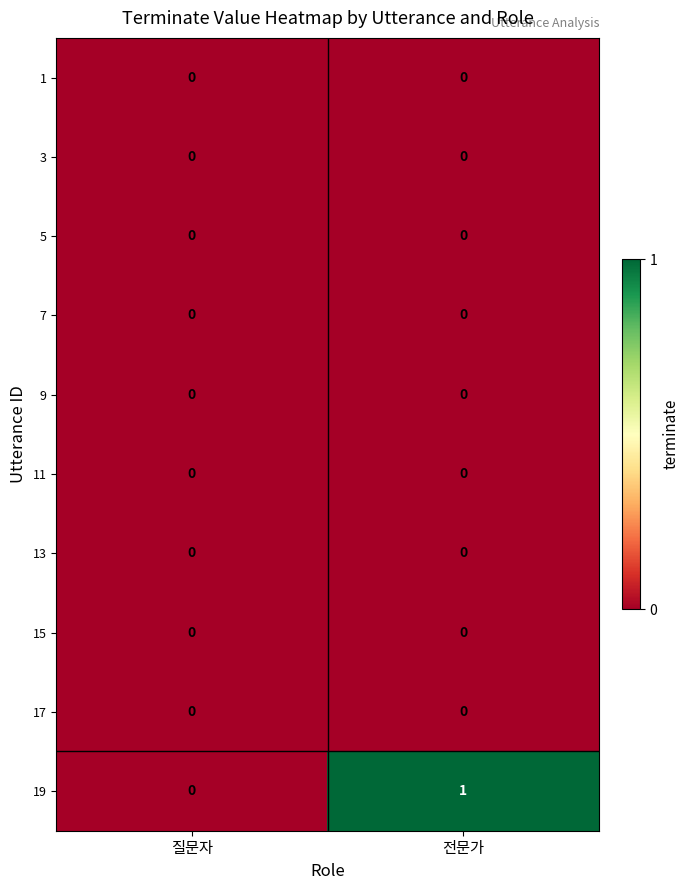

At which category is the sum across all series the highest?

전문가